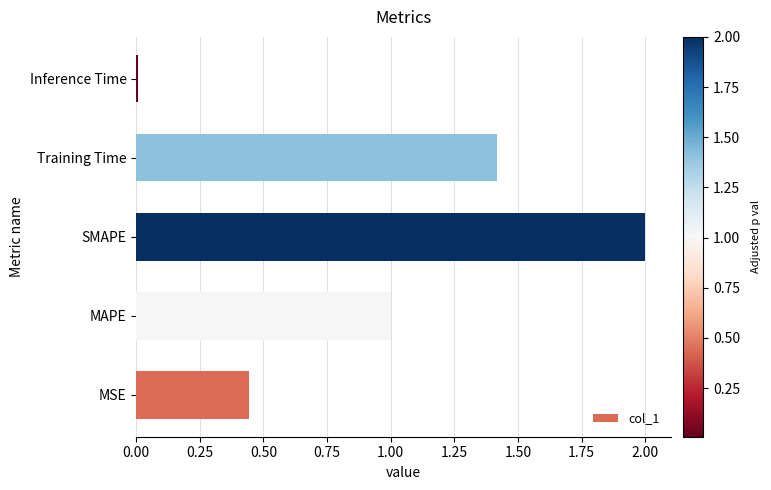

Is it true that the value at Inference Time is 0.0?

True